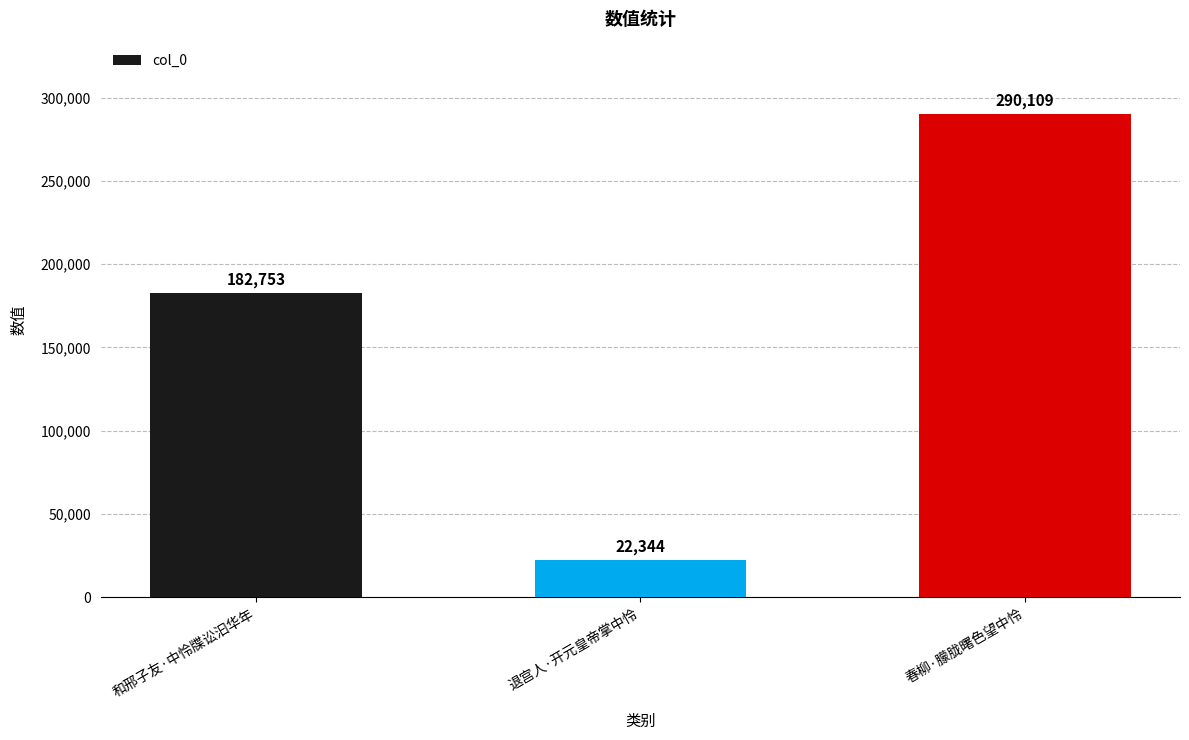

List the labels in order of value, smallest first.

退宫人·开元皇帝掌中怜, 和邢子友·中怜牒讼汩华年, 春柳·朦胧曙色望中怜